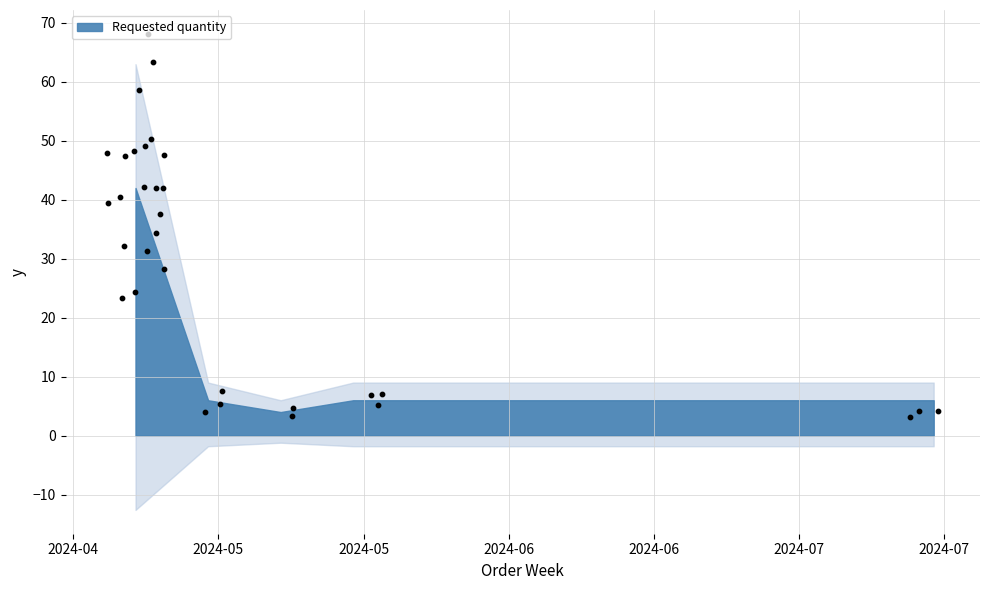

Between 2024-05-13 and 2024-05-20, which is larger?

2024-05-13